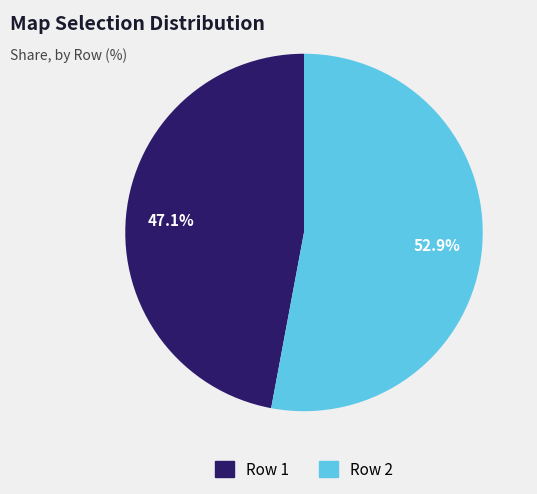

Does any single category account for the majority?

Yes